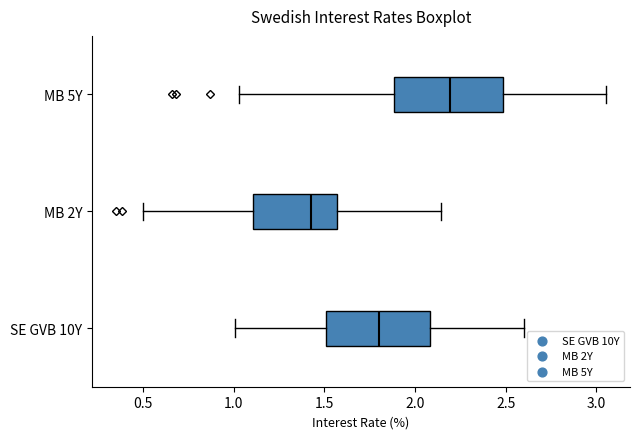

Reading bottom to top, read every box against the x-axis: the position of its median line, the range the box covers, and the ends of its whiskers. The values are not printed on the chart, so give them approximately, as read against the axis.

SE GVB 10Y: median 1.80, box 1.50 to 2.10, whiskers 1.00 to 2.60
MB 2Y: median 1.45, box 1.10 to 1.55, whiskers 0.50 to 2.15
MB 5Y: median 2.20, box 1.90 to 2.50, whiskers 1.05 to 3.05